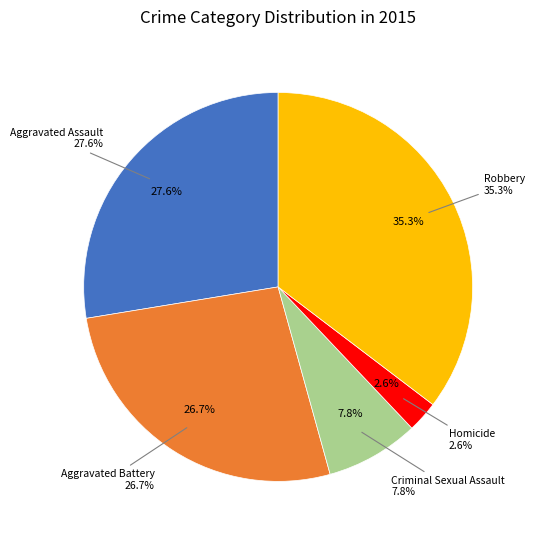

To the nearest percent, what is the difference between the Robbery and Aggravated Assault slice percentages?

8%